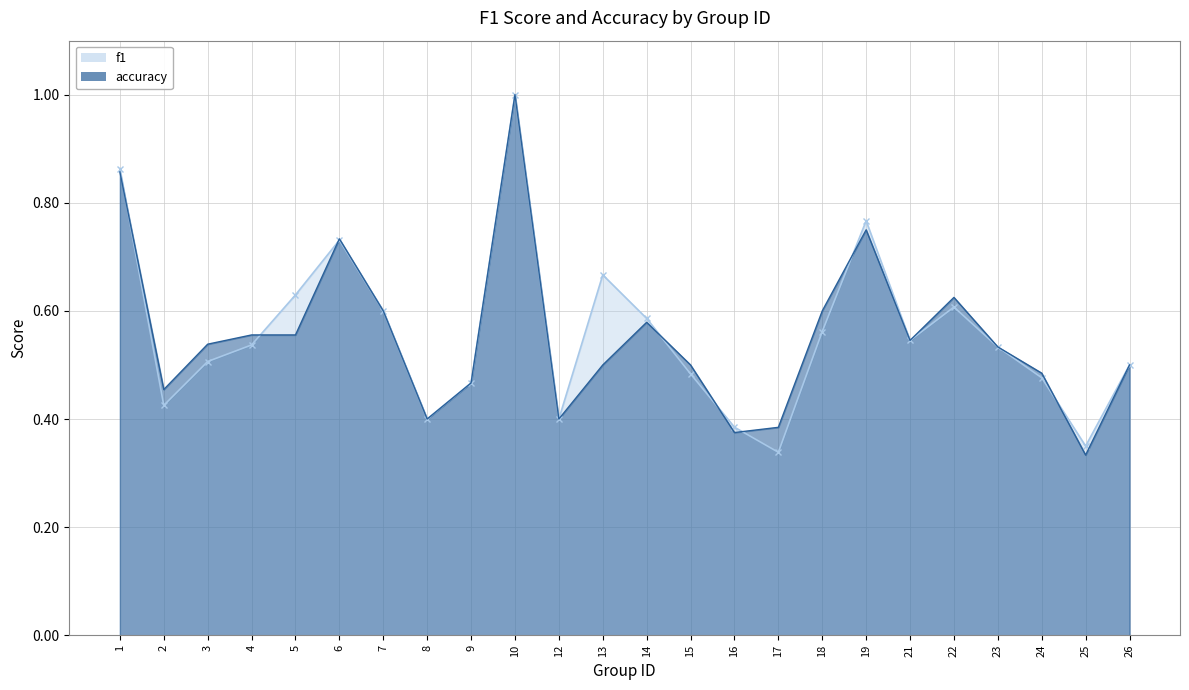

List the series in order of their peak value, highest first.

f1, accuracy